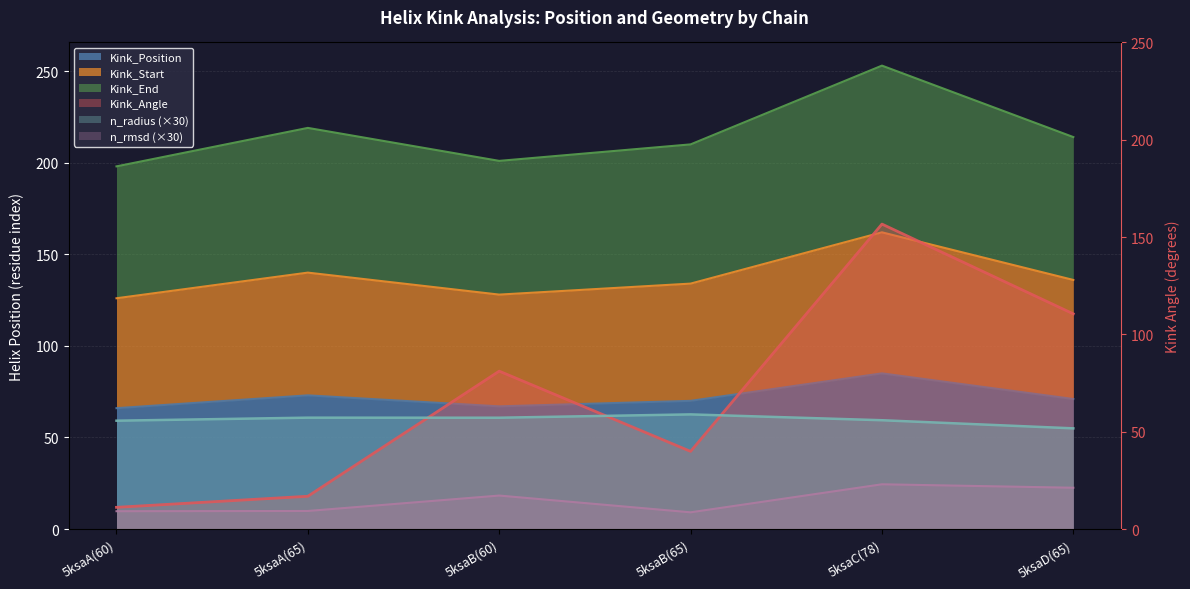

What is the label of the 1st point from the right?

5ksaD(65)